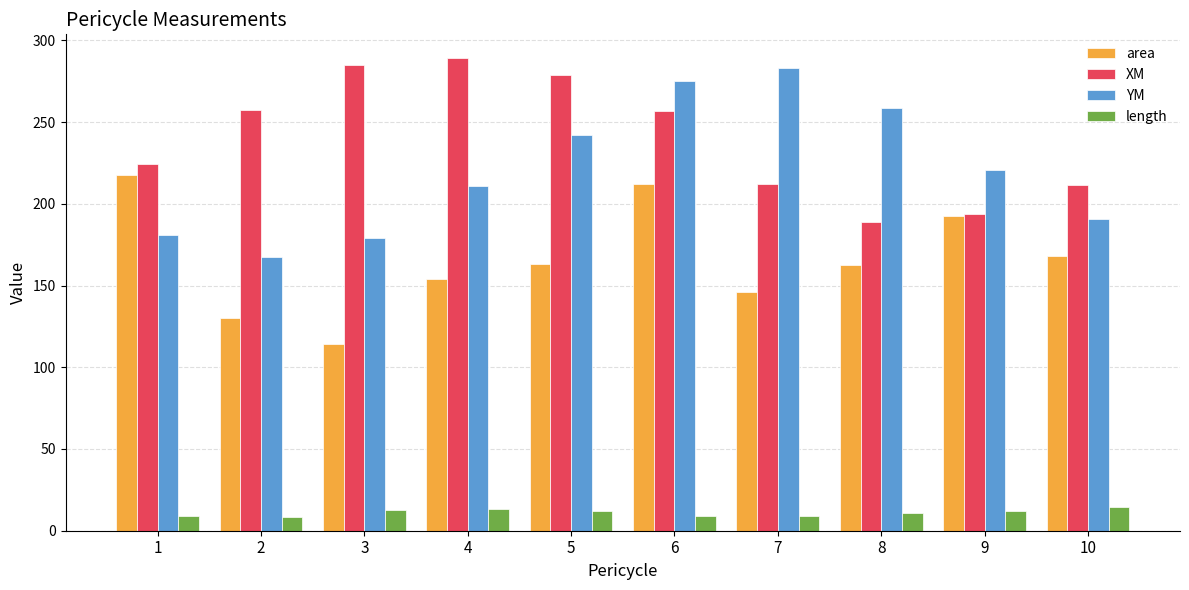

The value of XM at 8 is 125.3. True or false?

False